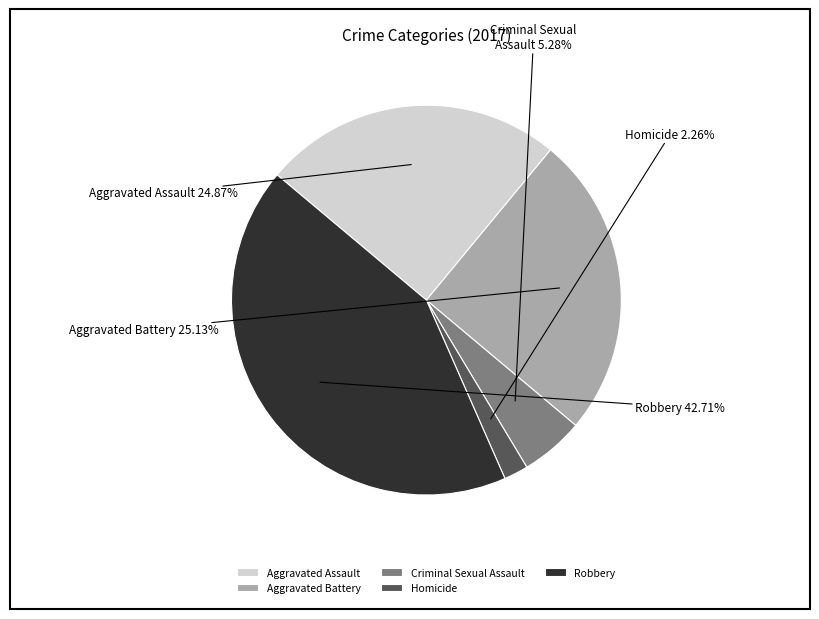

What is the smallest slice in the pie chart?

Homicide